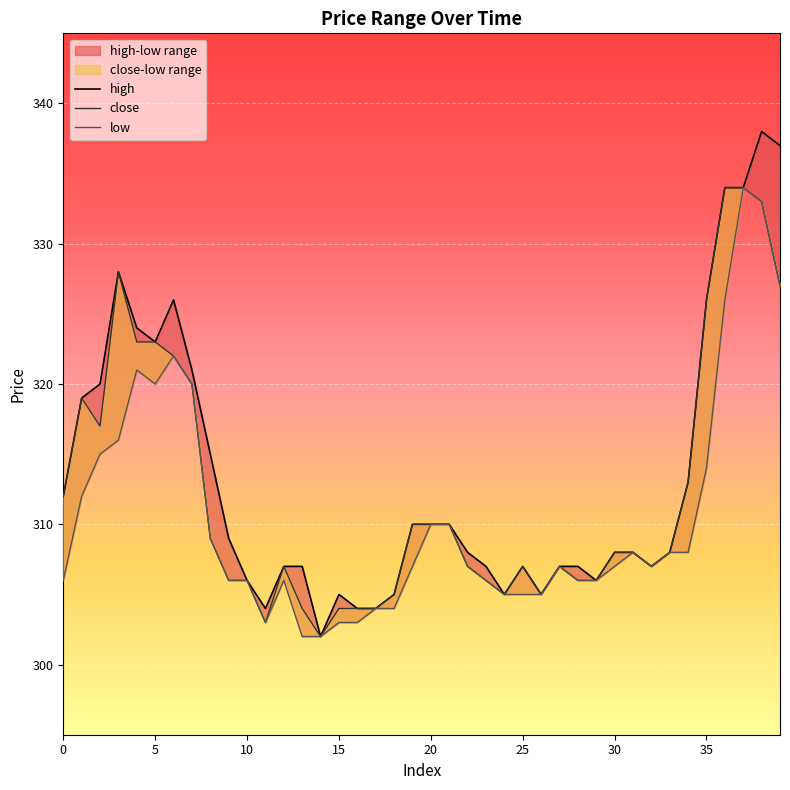

Reading right to left, what are all the values shown in this chart?

high: 337	338	334	334	326	313	308	307	308	308	306	307	307	305	307	305	307	308	310	310	310	305	304	304	305	302	307	307	304	306	309	315	321	326	323	324	328	320	319	312
close: 327	333	334	334	326	313	308	307	308	308	306	306	307	305	307	305	306	307	310	310	310	305	304	304	304	302	304	307	303	306	306	309	320	322	323	323	328	317	319	312
low: 327	333	334	326	314	308	308	307	308	307	306	306	307	305	305	305	306	307	310	310	307	304	304	303	303	302	302	306	303	306	306	309	320	322	320	321	316	315	312	306